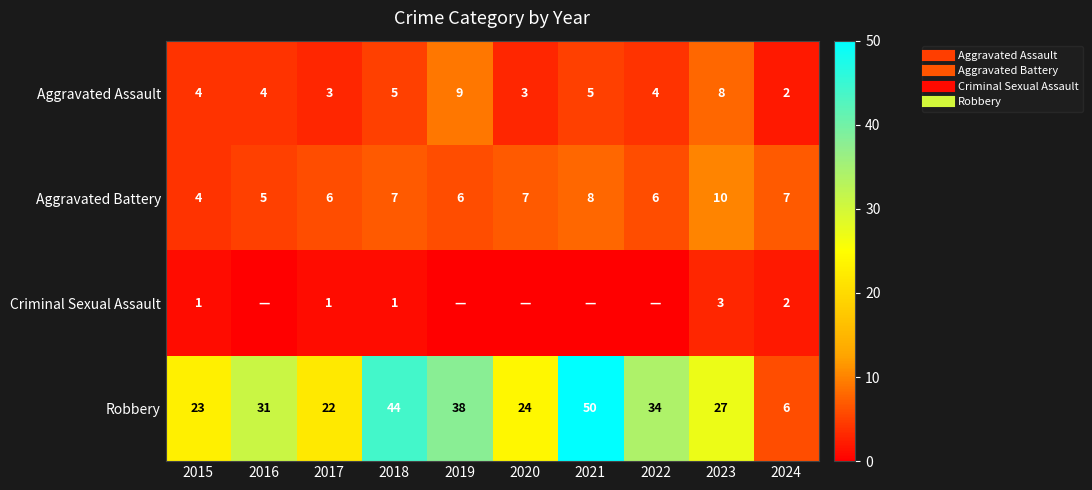

How many data points does each series have?

10